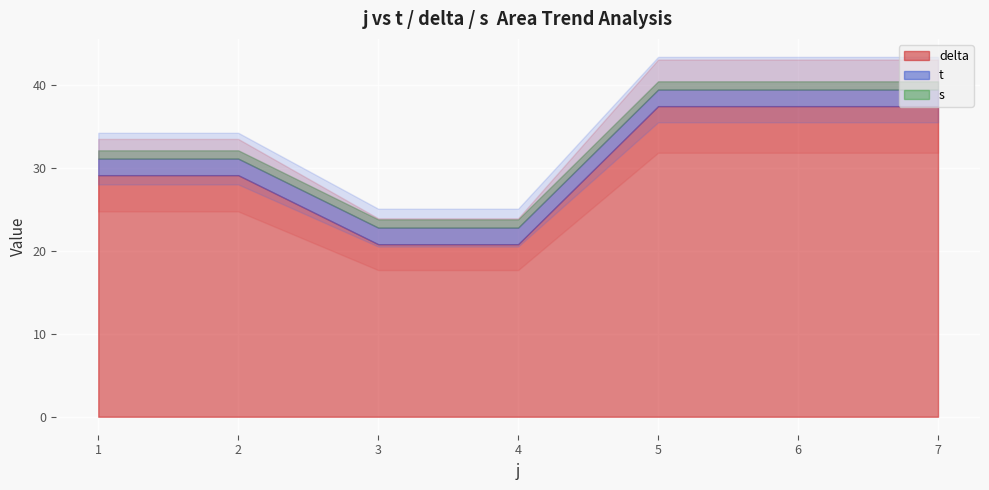

Does the chart display data point markers on the line(s)?

No